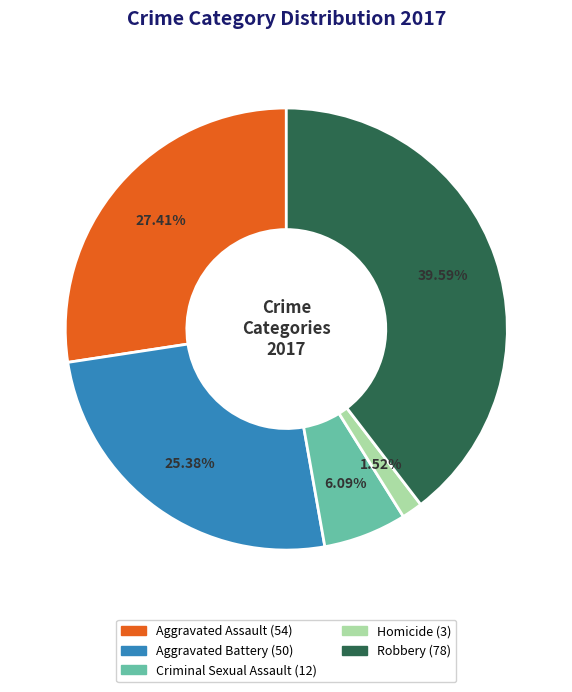

To the nearest percent, what portion does Aggravated Assault represent?

27%